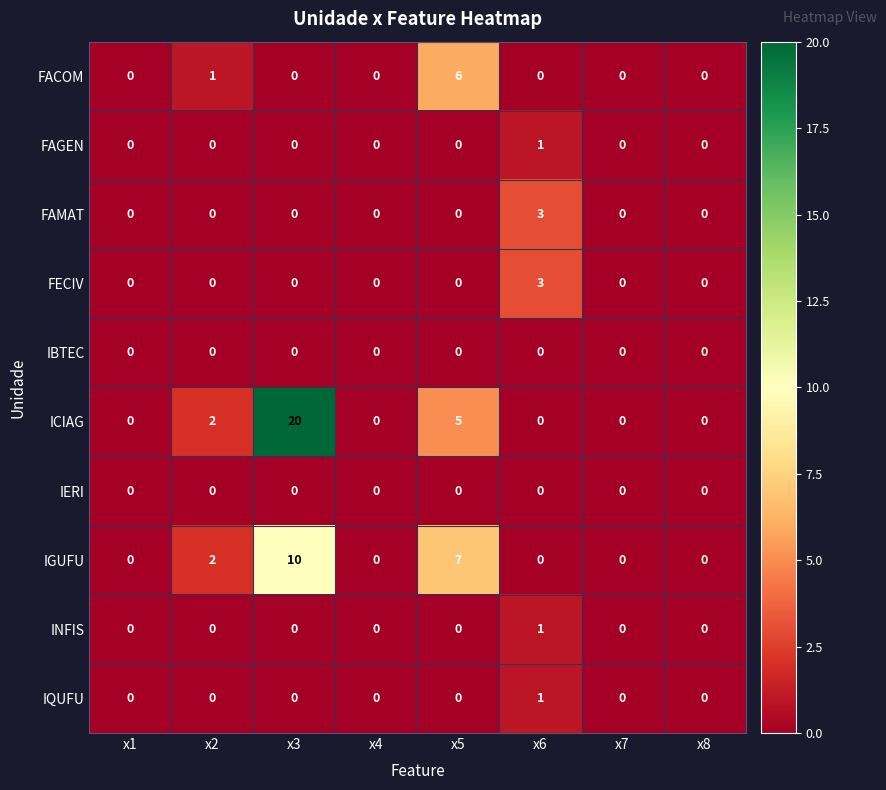

Which series has the widest spread of values?

ICIAG